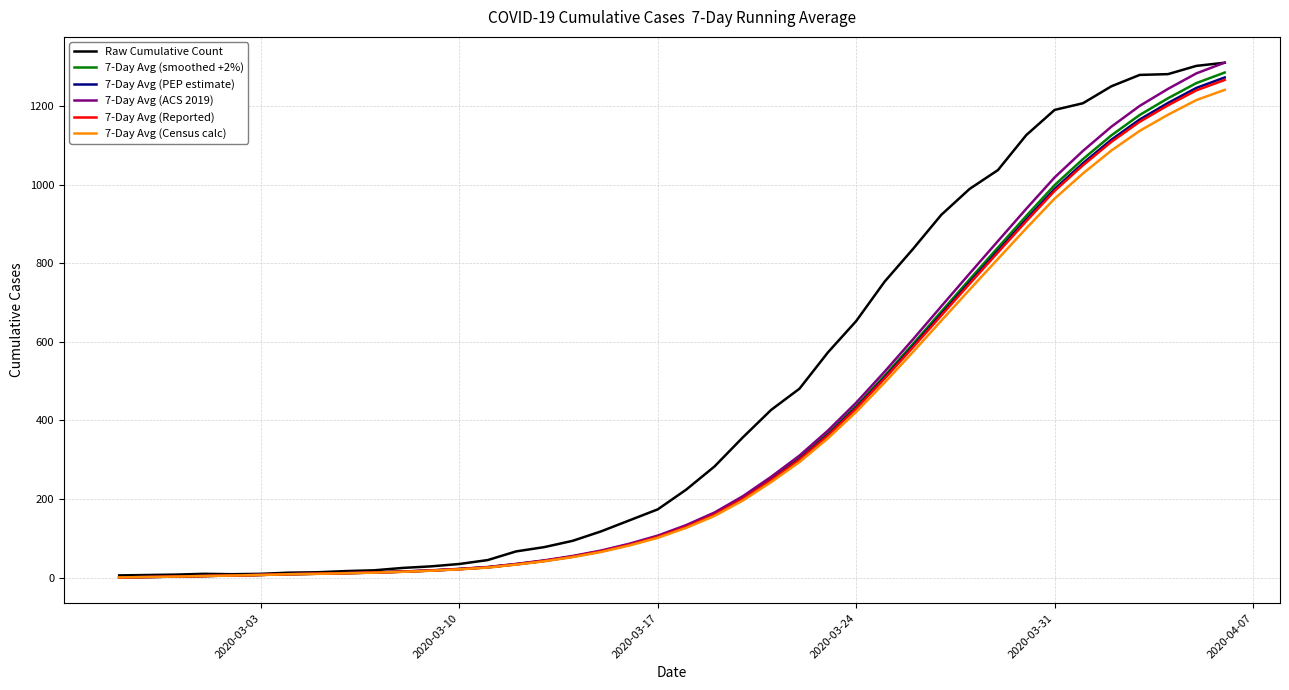

What is the difference between the maximum and minimum values in the Raw Cumulative Count series?

1304.0